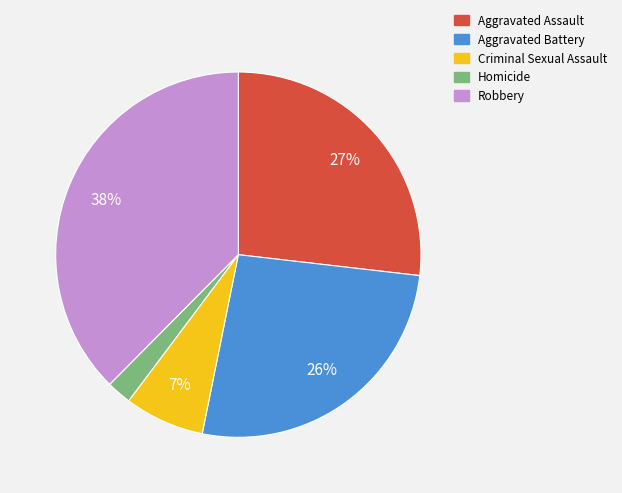

To the nearest percent, what portion does Aggravated Assault represent?

27%